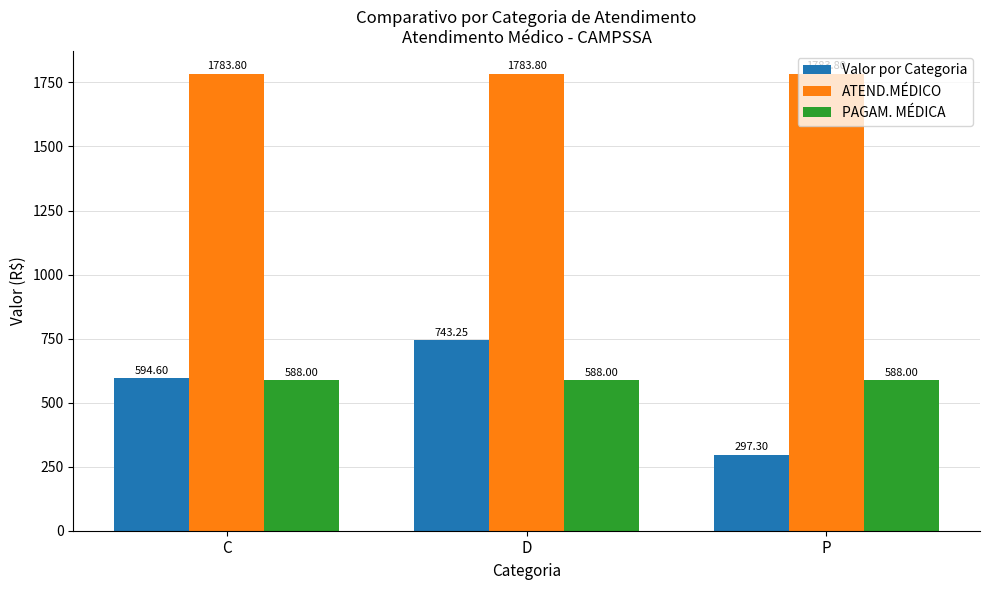

What is the highest value of the ATEND.MÉDICO series?

1783.8